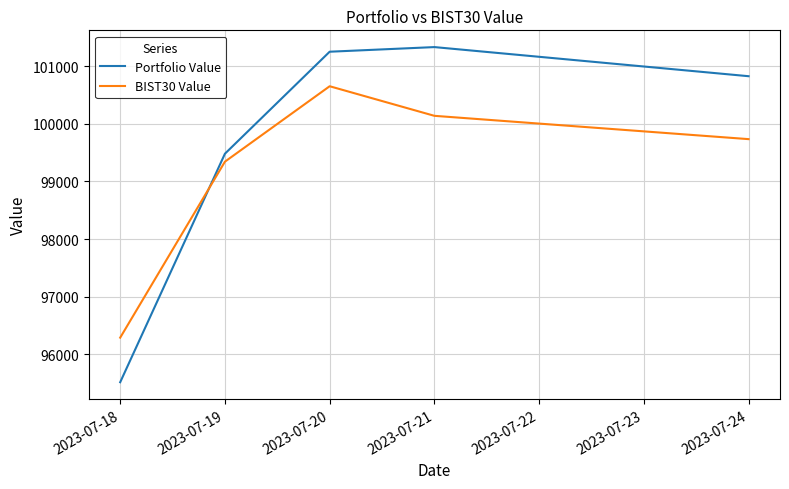

True or false: Portfolio Value and BIST30 Value intersect in this chart.

True